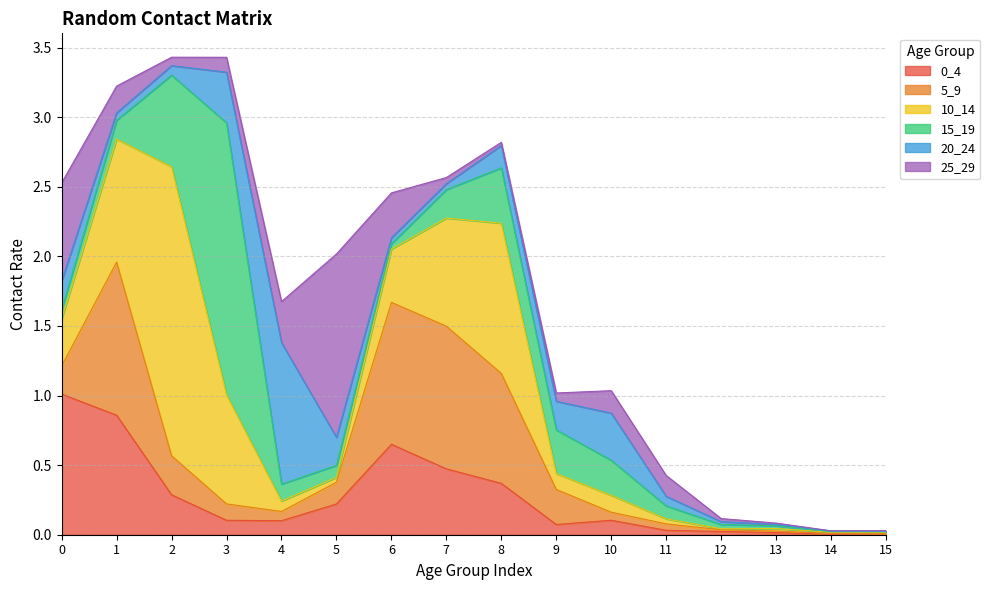

Does the chart have visible grid lines?

Yes